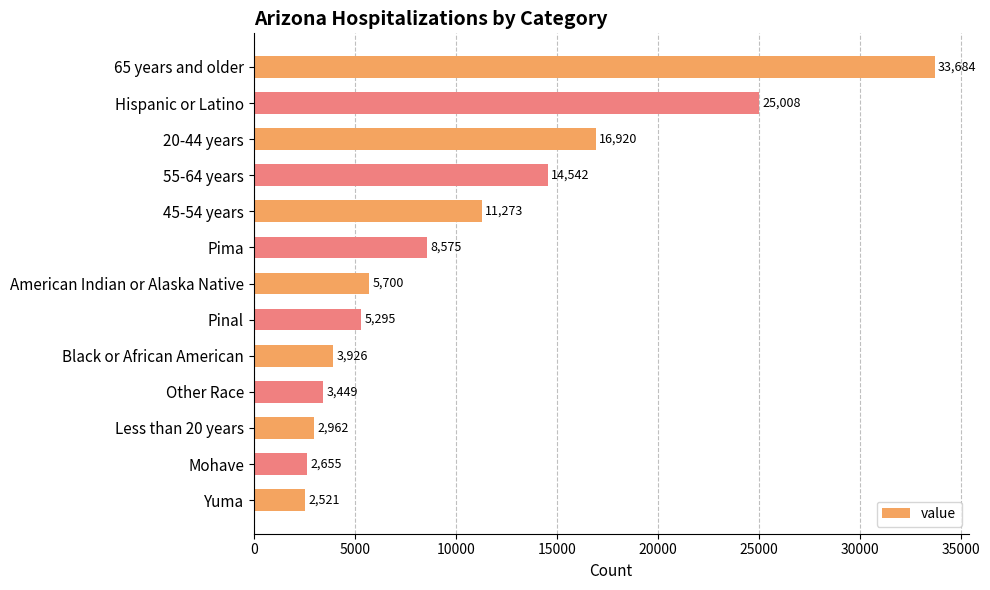

How many series are shown in this chart?

1